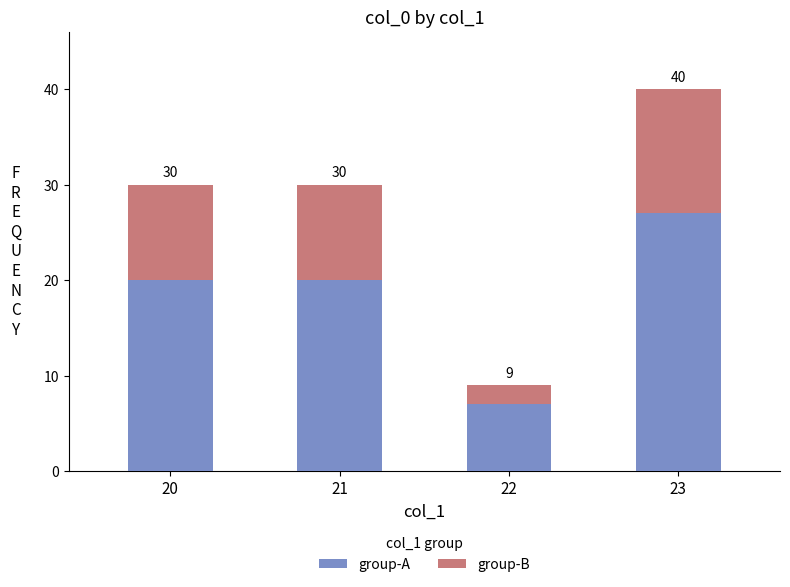

What are all the series names shown in the legend?

group-A, group-B